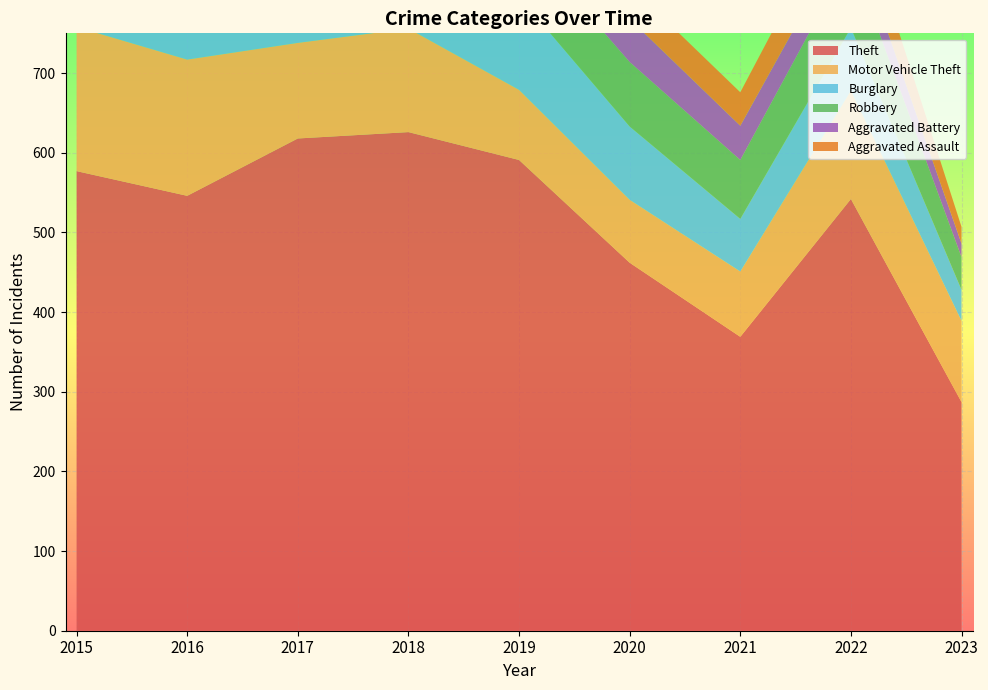

Reading left to right, extract all data points from this chart.

Theft: 2015=577	2016=546	2017=618	2018=626	2019=591	2020=462	2021=369	2022=542	2023=287
Motor Vehicle Theft: 2015=181	2016=171	2017=120	2018=130	2019=88	2020=79	2021=82	2022=136	2023=102
Burglary: 2015=119	2016=151	2017=143	2018=149	2019=117	2020=92	2021=66	2022=79	2023=39
Robbery: 2015=90	2016=86	2017=111	2018=100	2019=77	2020=81	2021=74	2022=90	2023=41
Aggravated Battery: 2015=41	2016=26	2017=39	2018=59	2019=46	2020=54	2021=43	2022=37	2023=17
Aggravated Assault: 2015=38	2016=47	2017=44	2018=52	2019=19	2020=42	2021=42	2022=55	2023=21